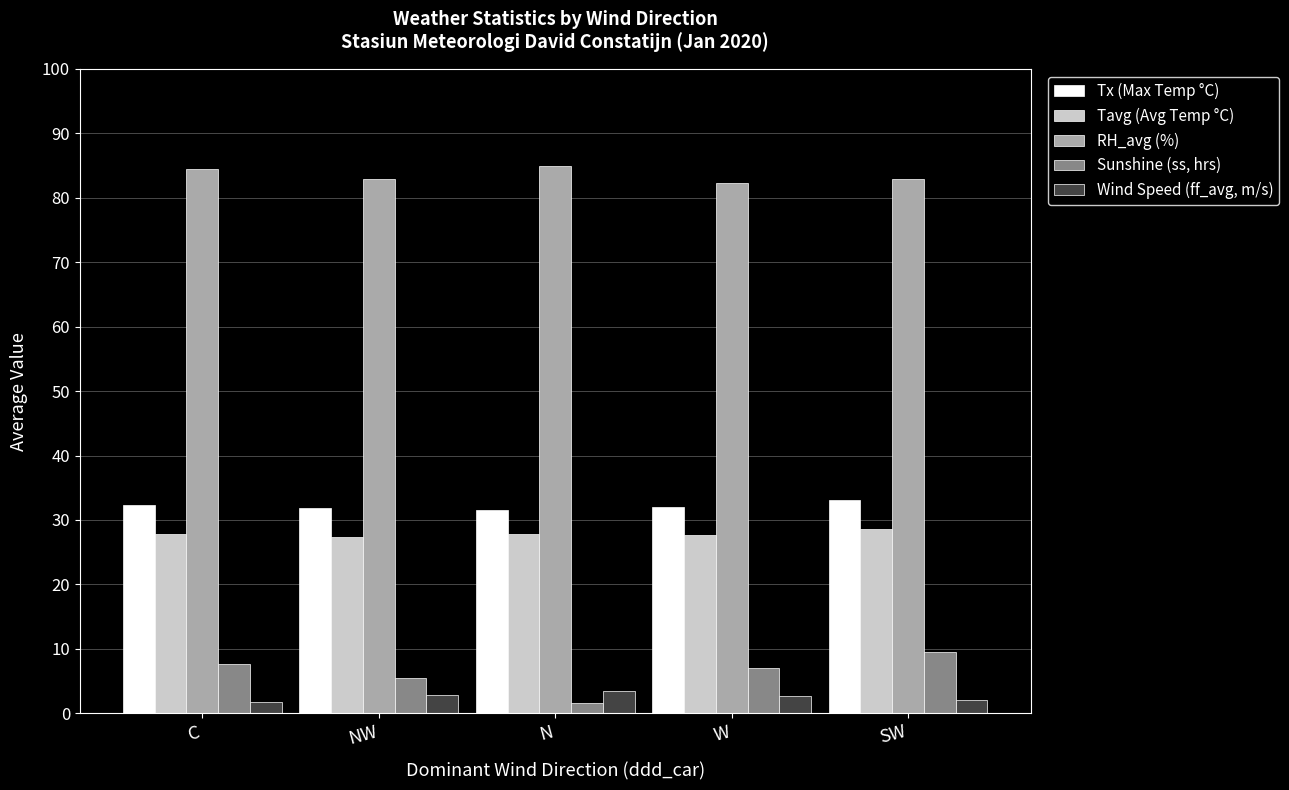

What is the maximum value shown in the chart?

85.0